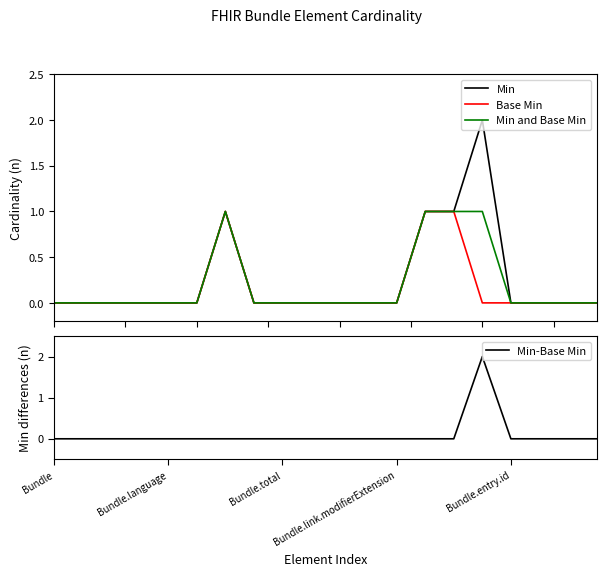

Reading right to left, what are all the values shown in this chart?

Min: 0	0	0	0	2	1	1	0	0	0	0	0	0	1	0	0	0	0	0	0
Base Min: 0	0	0	0	0	1	1	0	0	0	0	0	0	1	0	0	0	0	0	0
Min and Base Min: 0	0	0	0	1	1	1	0	0	0	0	0	0	1	0	0	0	0	0	0
Min-Base Min: 0	0	0	0	2	0	0	0	0	0	0	0	0	0	0	0	0	0	0	0